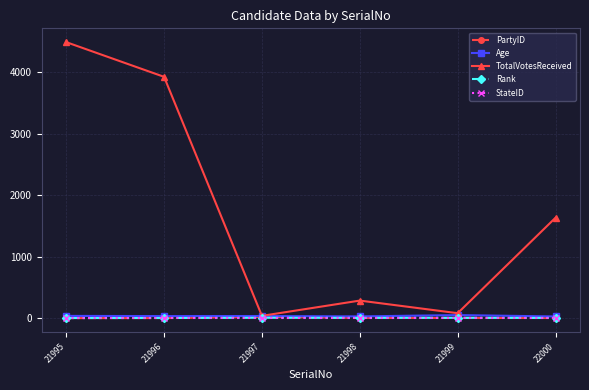

Which series has the largest range (max minus min)?

TotalVotesReceived